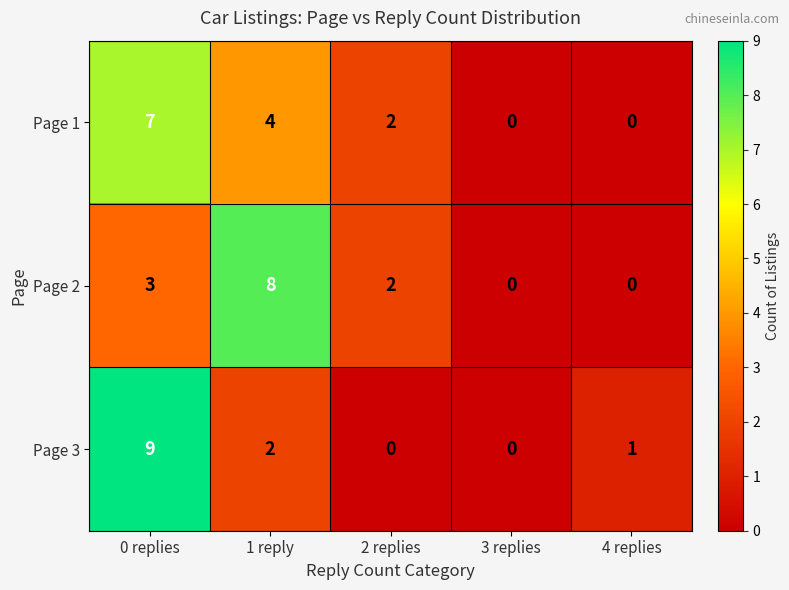

How many distinct data groups are displayed?

3